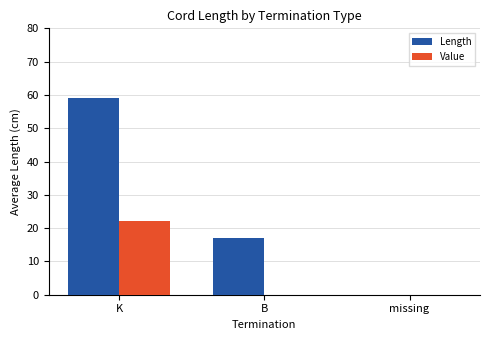

Which category has the highest value in the Length series?

K